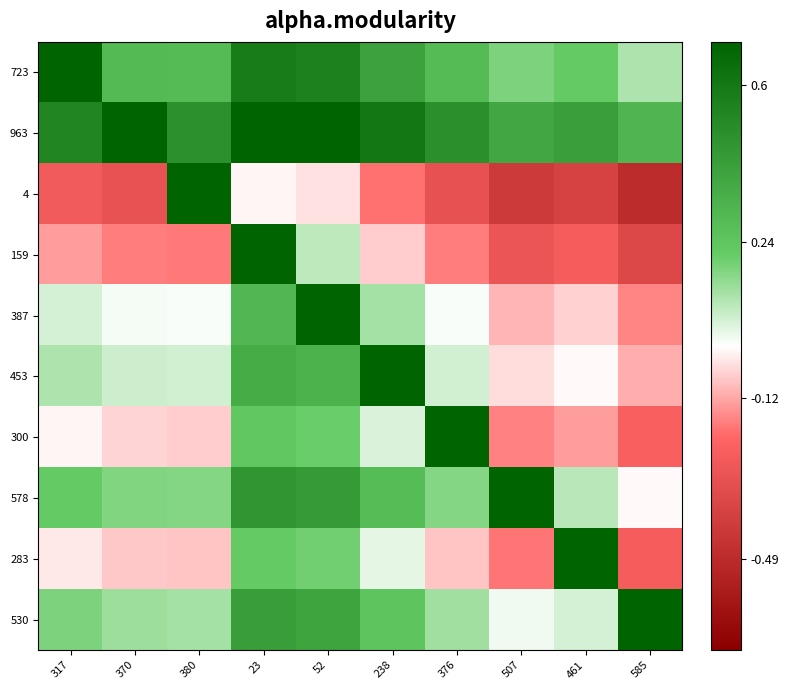

Which has a higher value, 507 or 52?

52